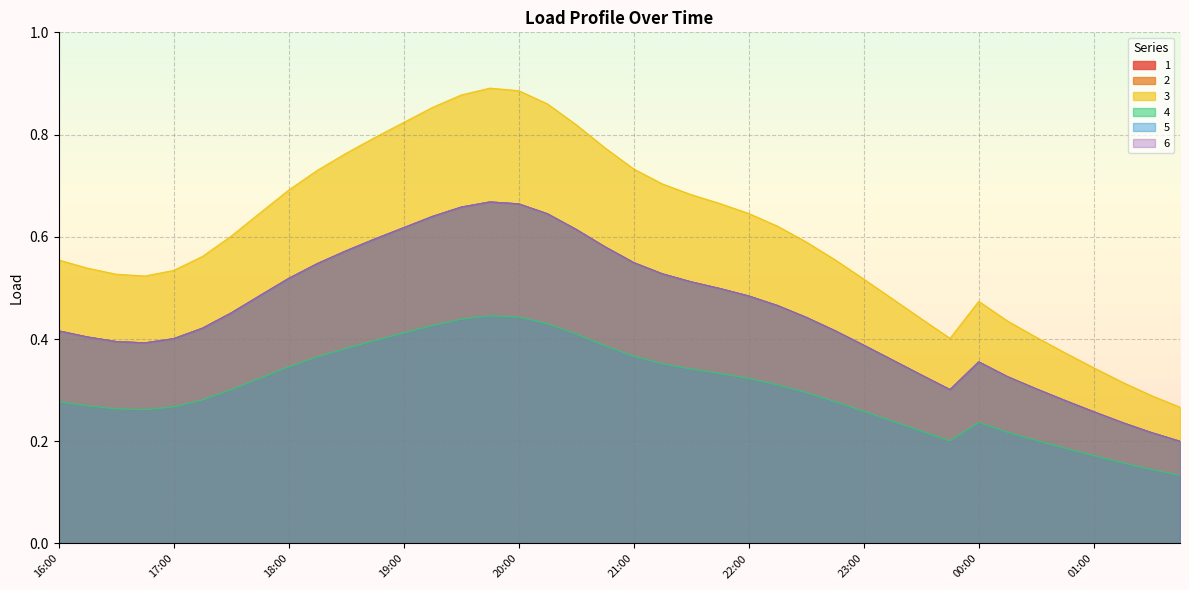

True or false: 6 and 1 intersect in this chart.

False